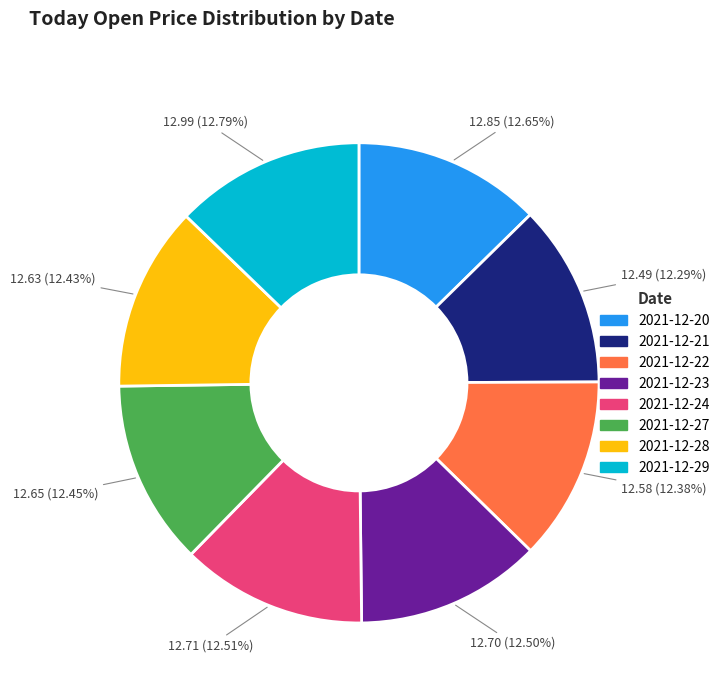

Approximately how many times larger is the value at 2021-12-29 compared to 2021-12-23?

1.0